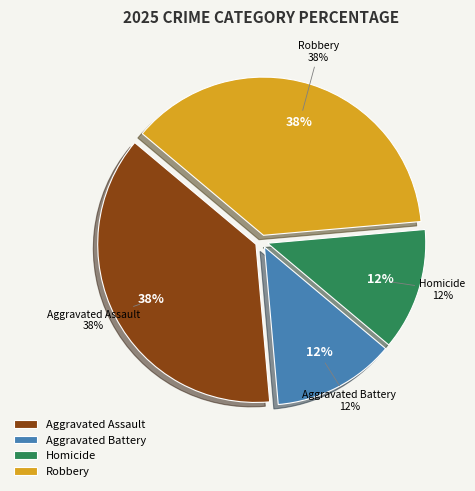

How many segments does this pie chart have?

4